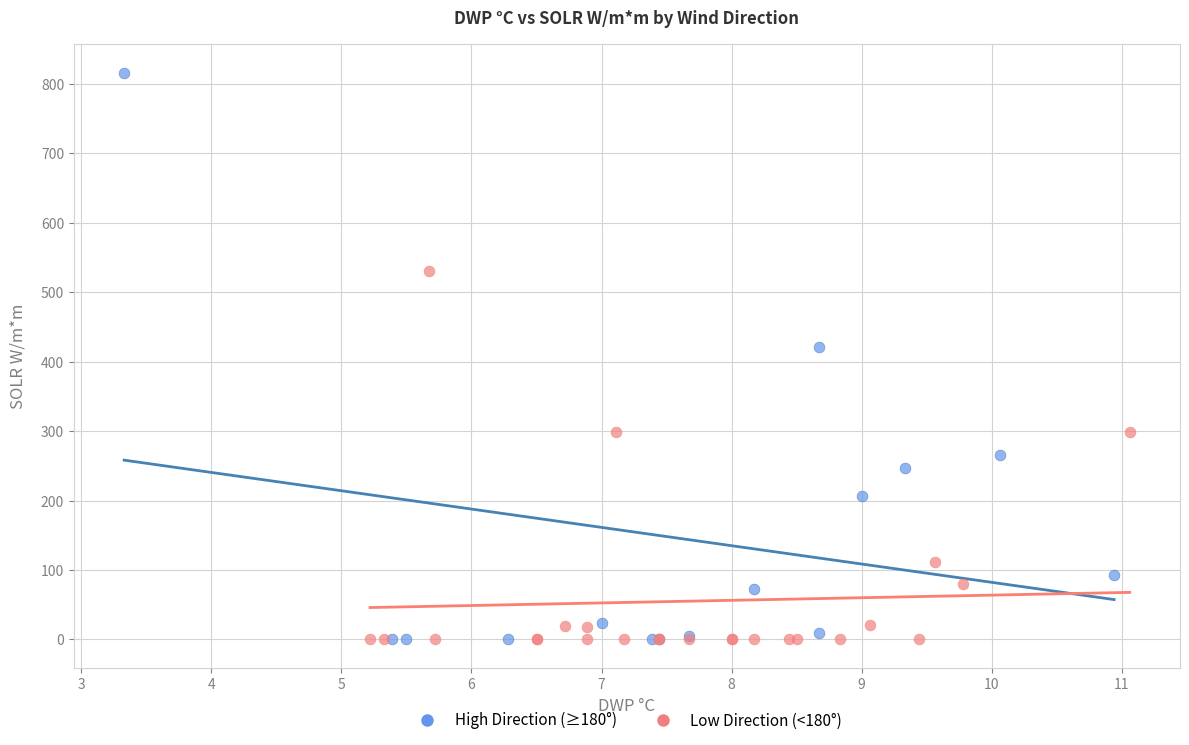

Which series contains the highest Y value?

High Direction (≥180°)